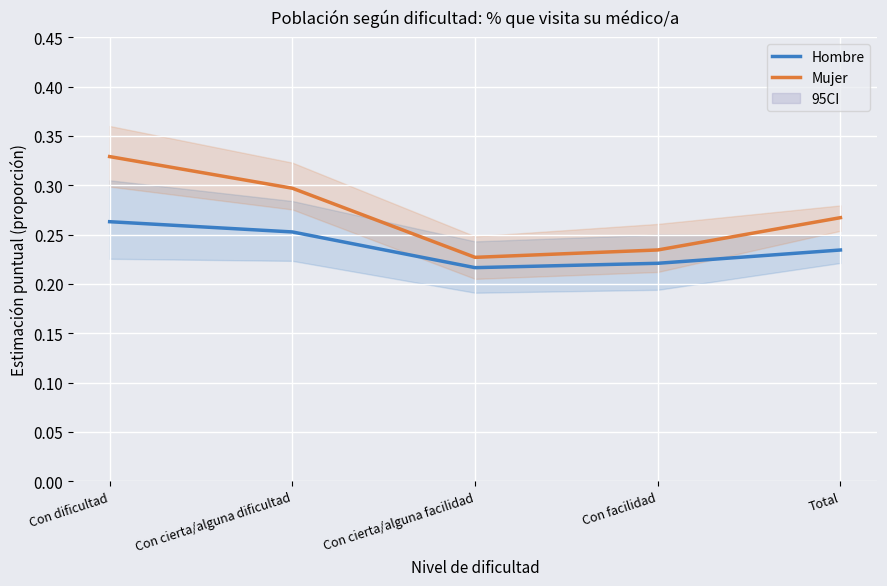

How many lines are shown in the chart?

2